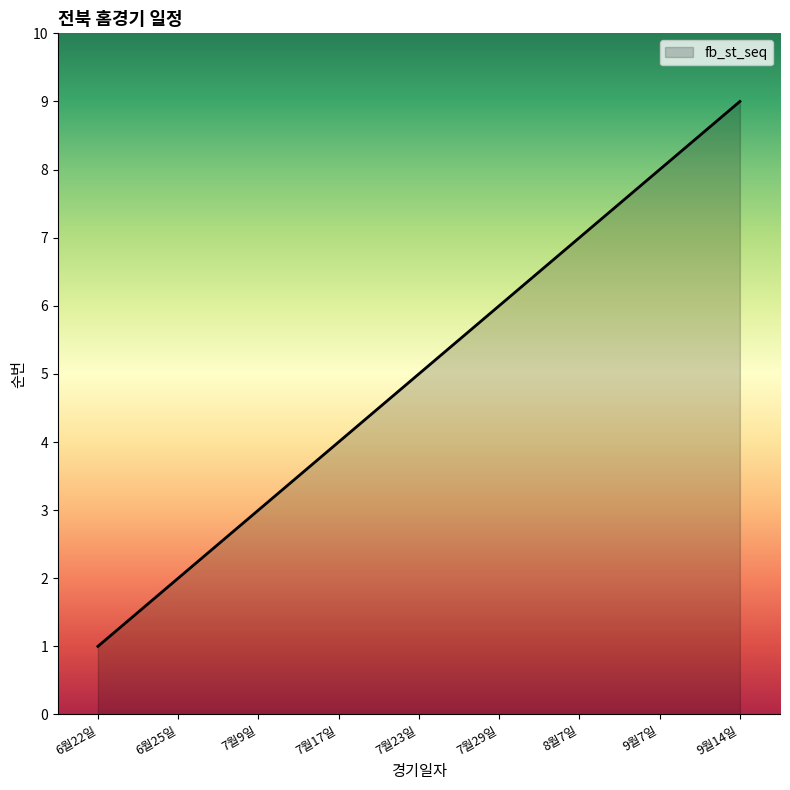

List the labels in order of value, largest first.

9월14일, 9월7일, 8월7일, 7월29일, 7월23일, 7월17일, 7월9일, 6월25일, 6월22일